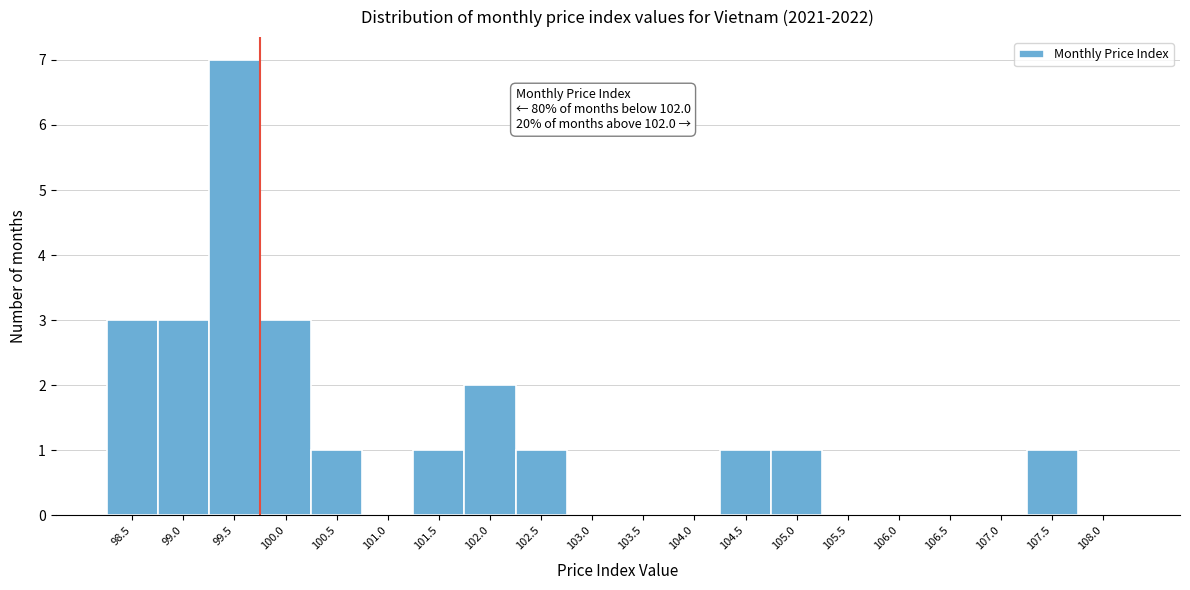

Reading left to right, list all the values displayed in this chart.

98.5=3	99.0=3	99.5=7	100.0=3	100.5=1	101.0=0	101.5=1	102.0=2	102.5=1	103.0=0	103.5=0	104.0=0	104.5=1	105.0=1	105.5=0	106.0=0	106.5=0	107.0=0	107.5=1	108.0=0